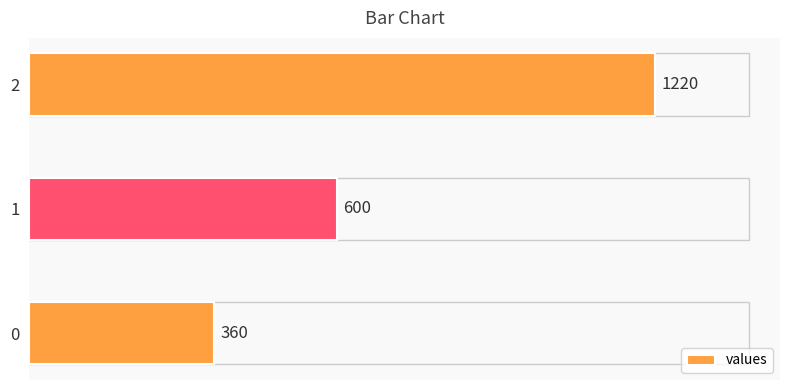

What is the sum of the values at 2 and 0?

1580